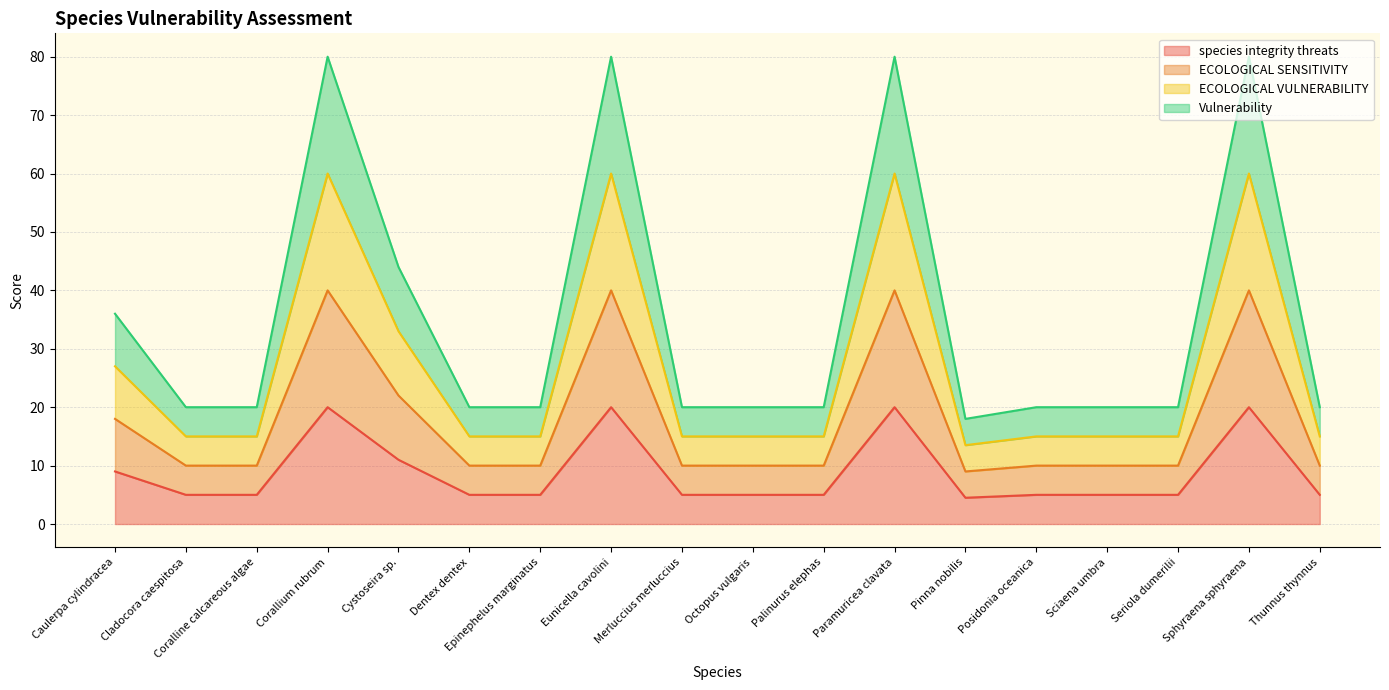

Which category has the highest value across all series?

Corallium rubrum